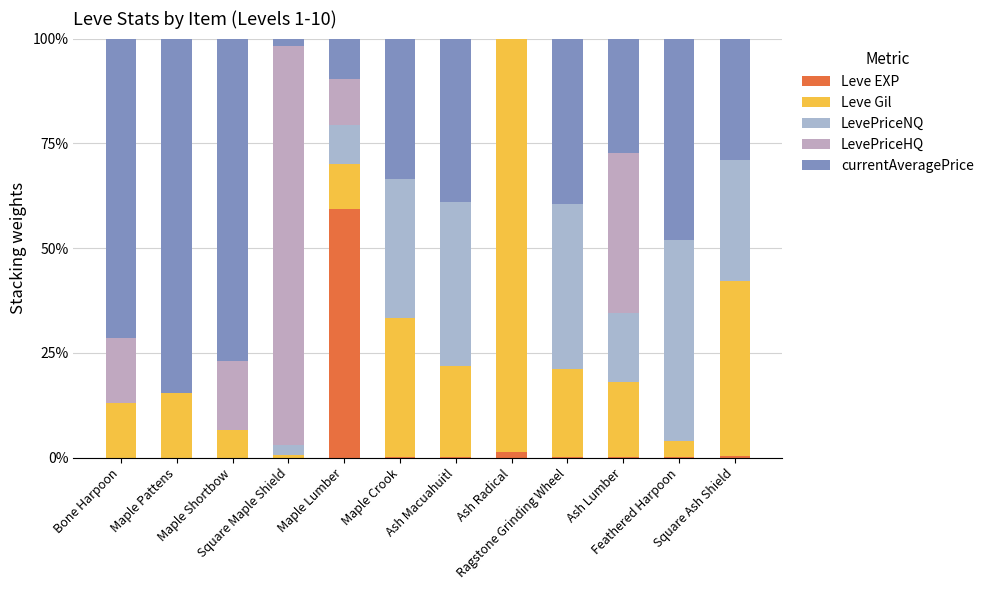

Are the bars horizontal?

No